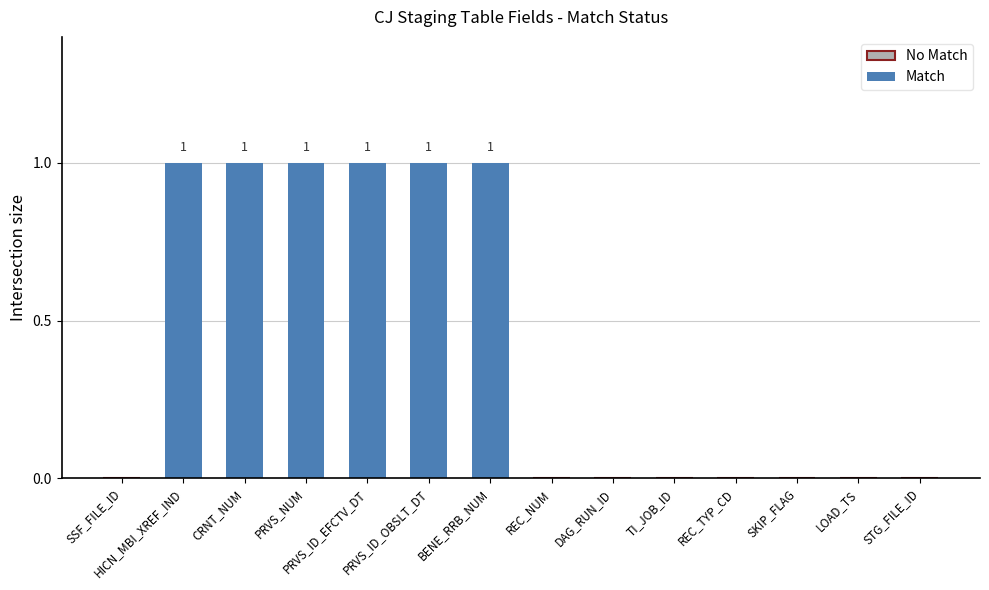

How many positive values are there?

6